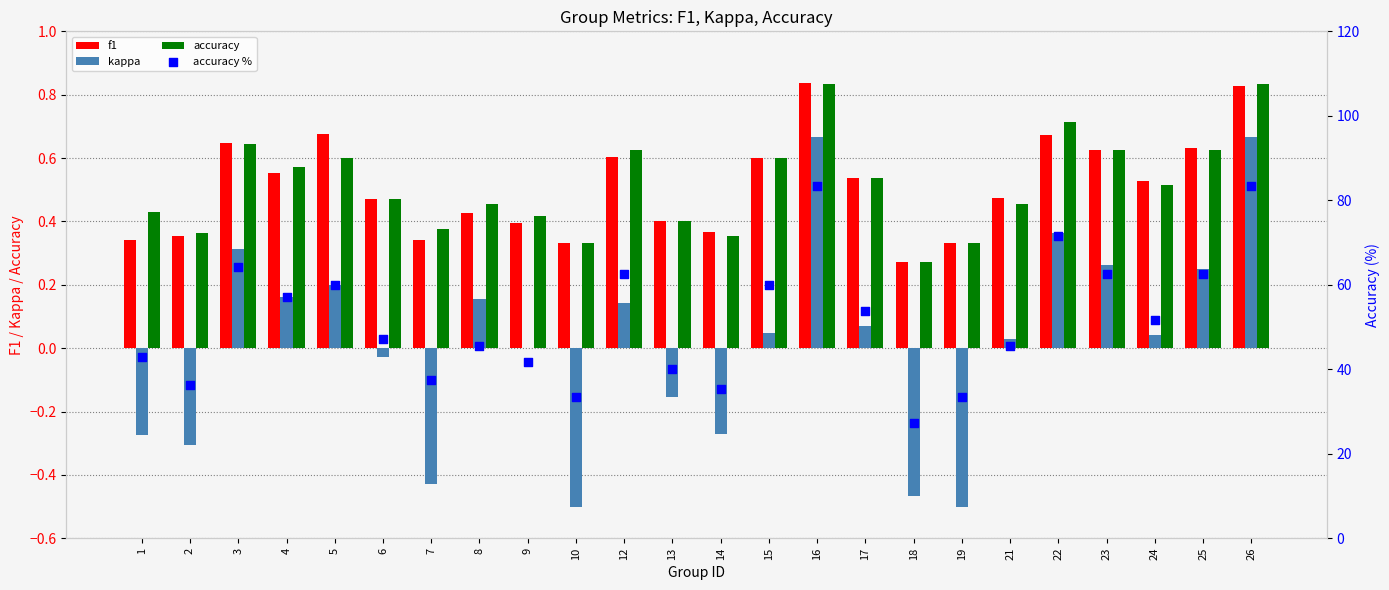

What is the total value across all series at 4?

58.4